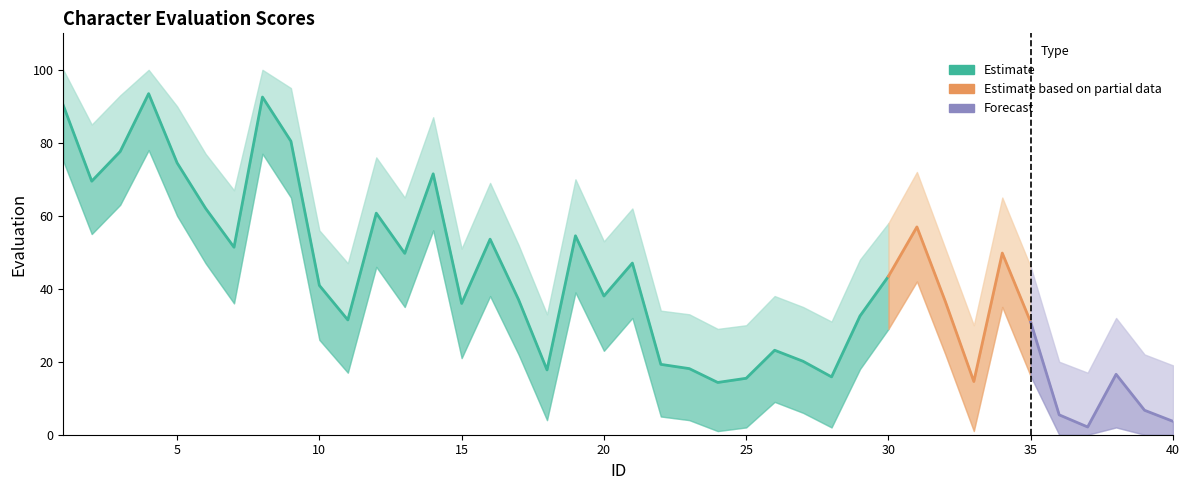

What is the minimum value shown in the chart?

2.1